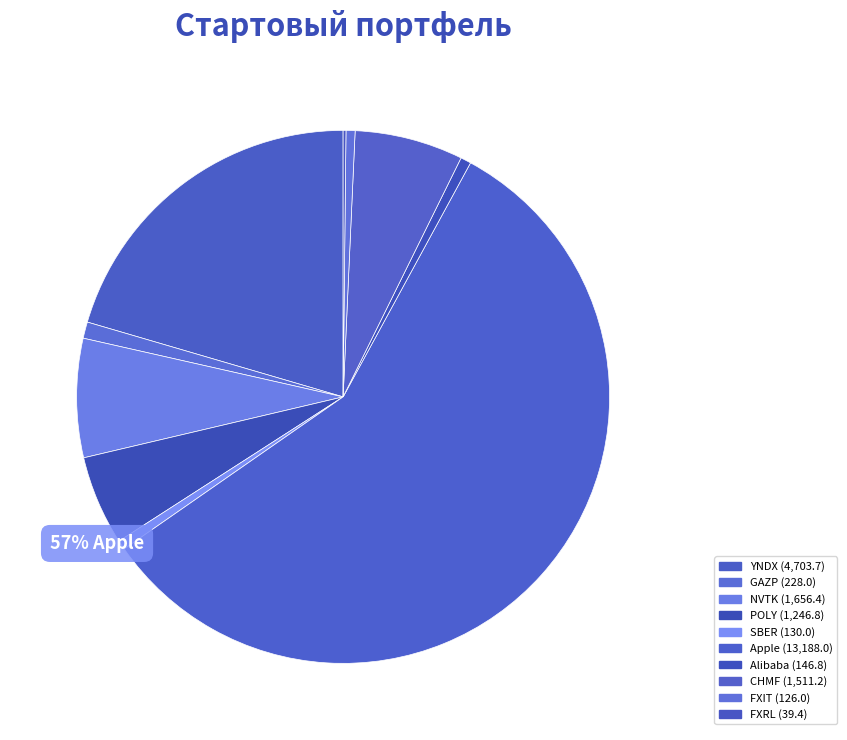

Which category accounts for the majority?

Apple